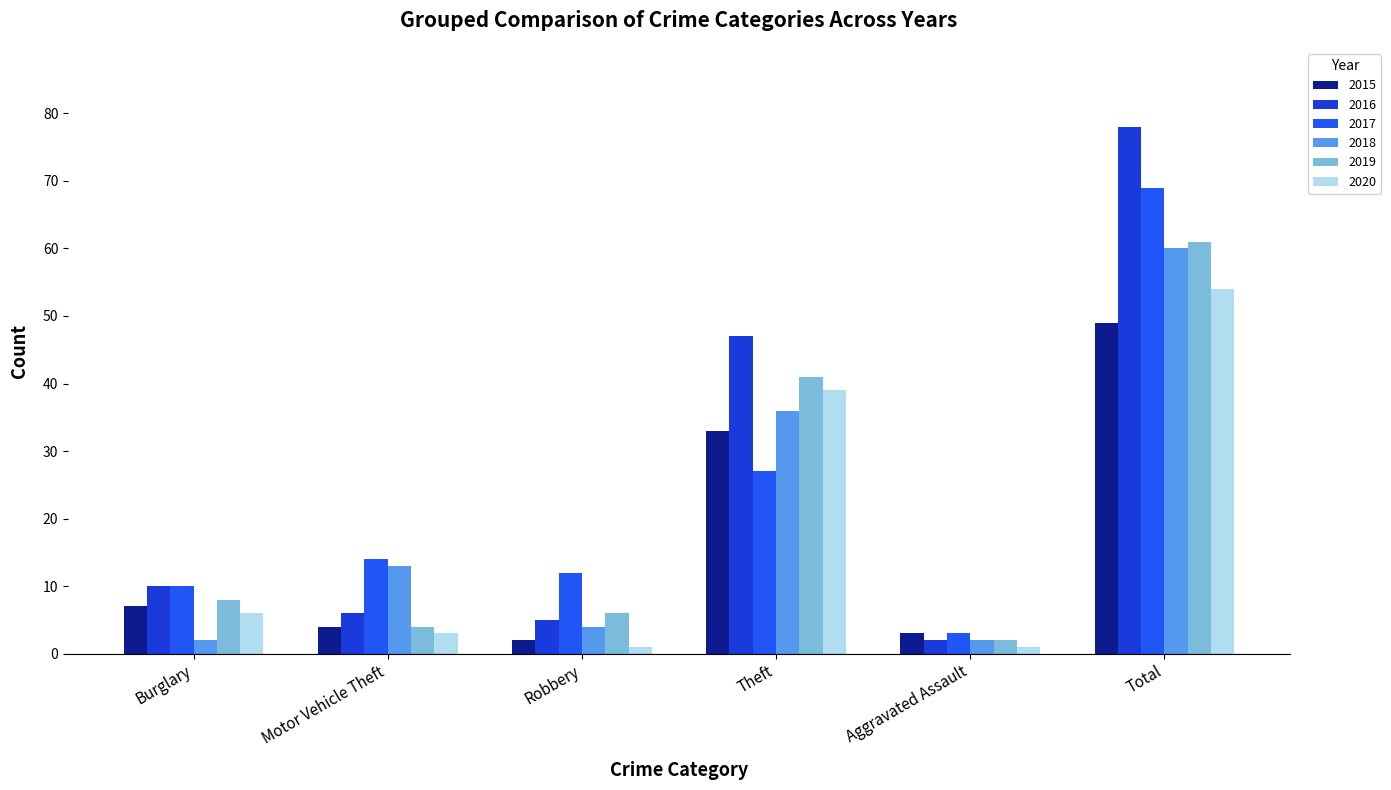

What position from the left is Total?

6